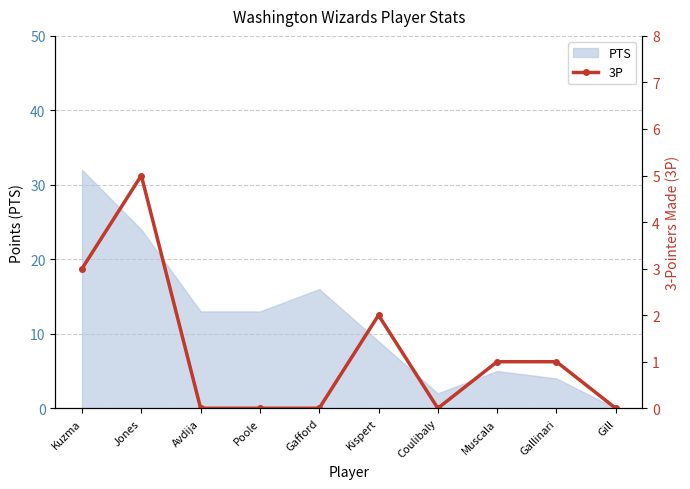

How many points are higher than both their immediate neighbors (excluding endpoints)?

2